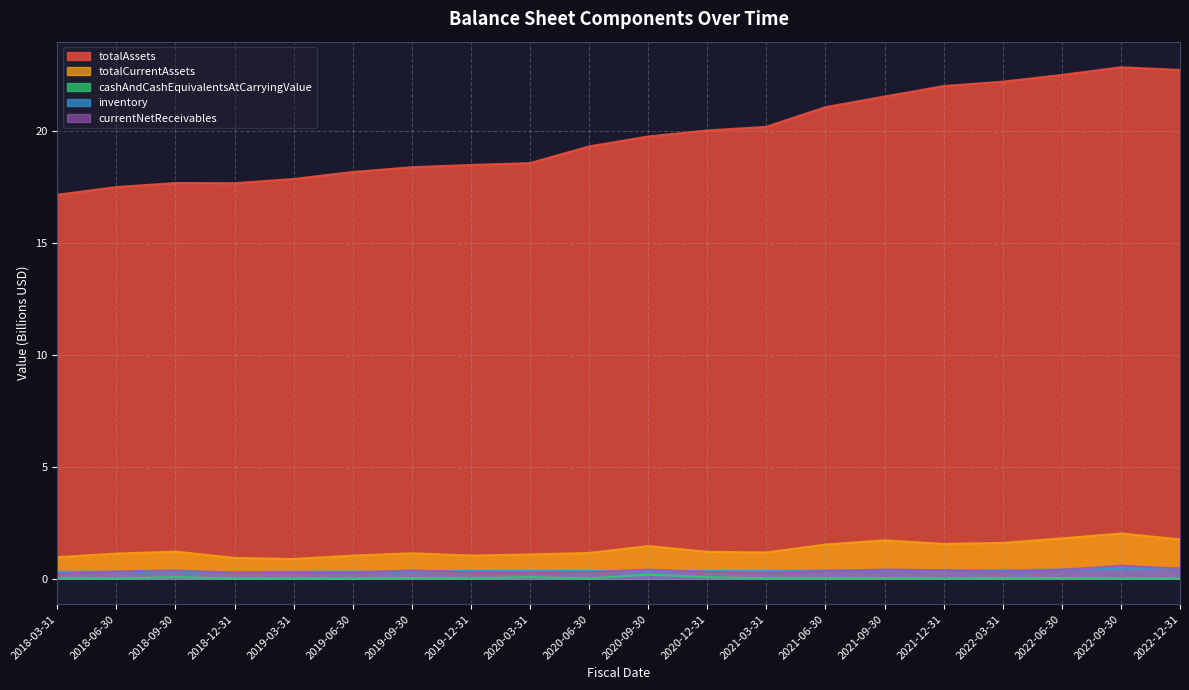

What are all the series names shown in the legend?

totalAssets, totalCurrentAssets, cashAndCashEquivalentsAtCarryingValue, inventory, currentNetReceivables